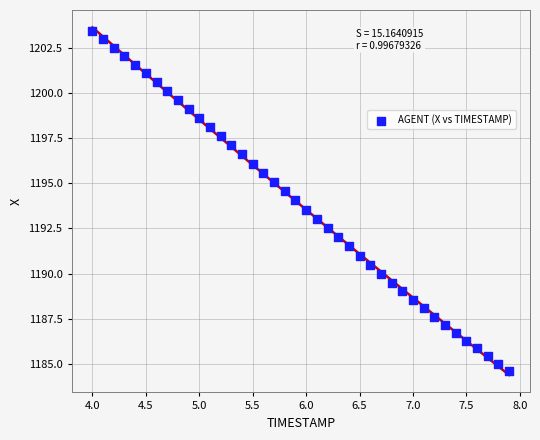

What is the range of X values (max minus min)?

3.9